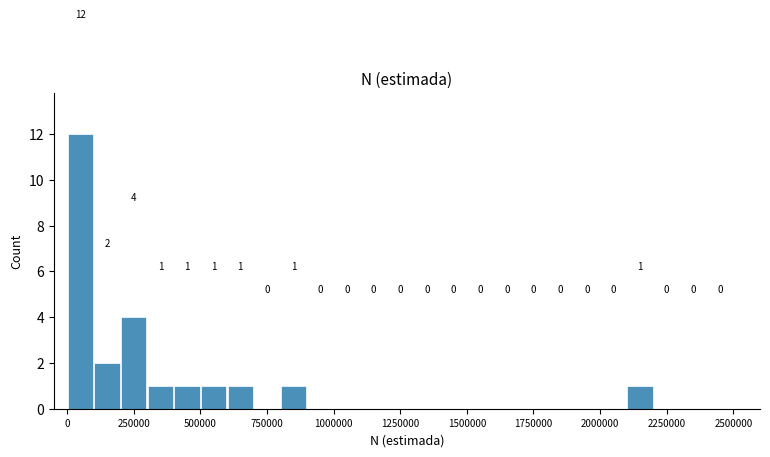

Read against the x-axis, roughly where is the centre of the tallest bar?

50000